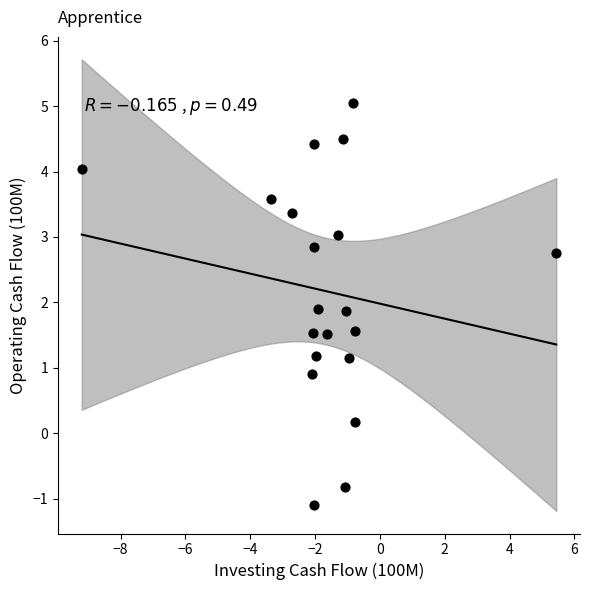

What is the range of Y values (max minus min)?

6.1